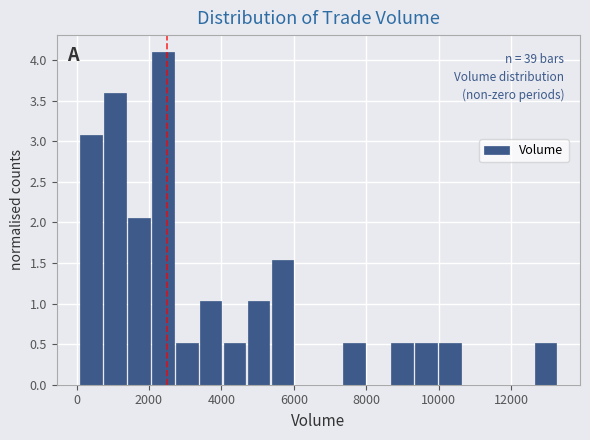

Around what value on the x-axis is the tallest bar? Give the approximate position of its centre, as read against the axis.

2400